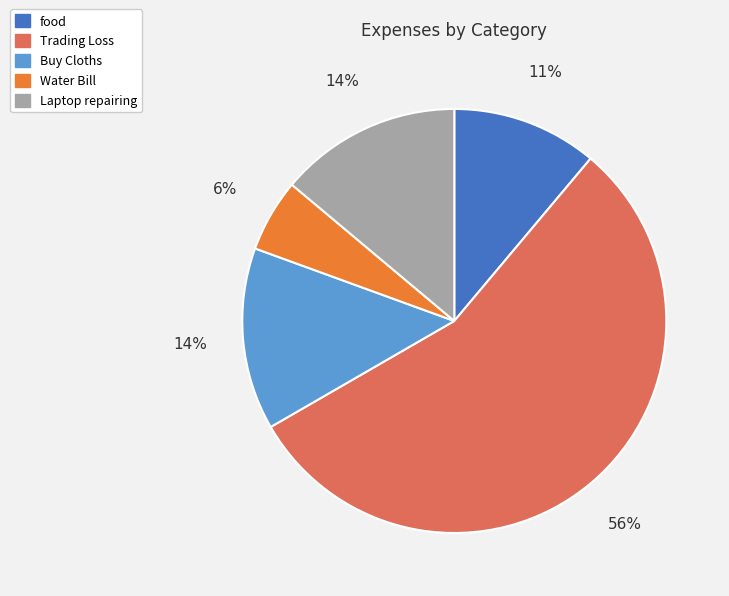

Which slice is the smallest?

Water Bill